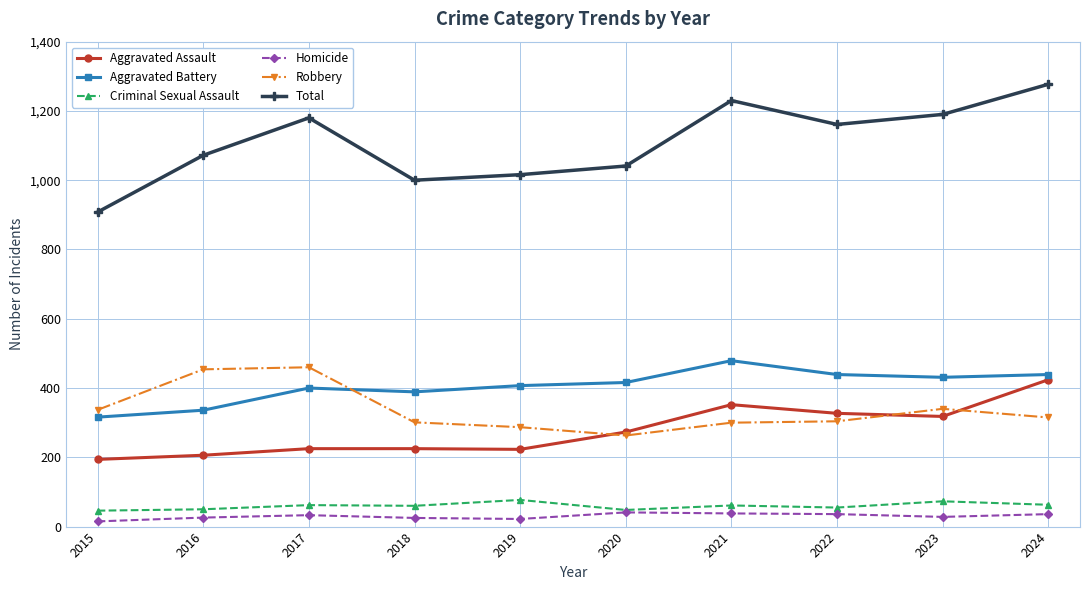

At which label is Total closest to 1092?

2016